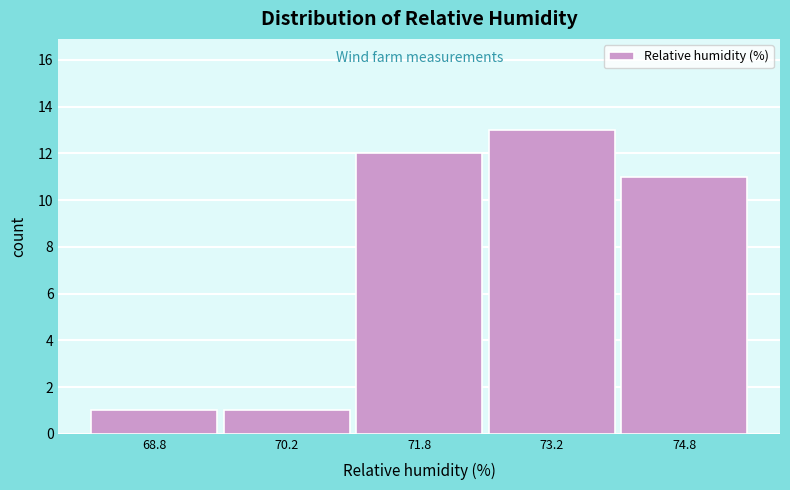

Reading left to right, transcribe this chart: for each bar, give the range it covers on the x-axis and its height. Neither the bar edges nor the heights are printed on the chart, so give them approximately, as read against the axes.

68.0 to 69.5: 1
69.5 to 71.0: 1
71.0 to 72.5: 12
72.5 to 74.0: 13
74.0 to 75.5: 11